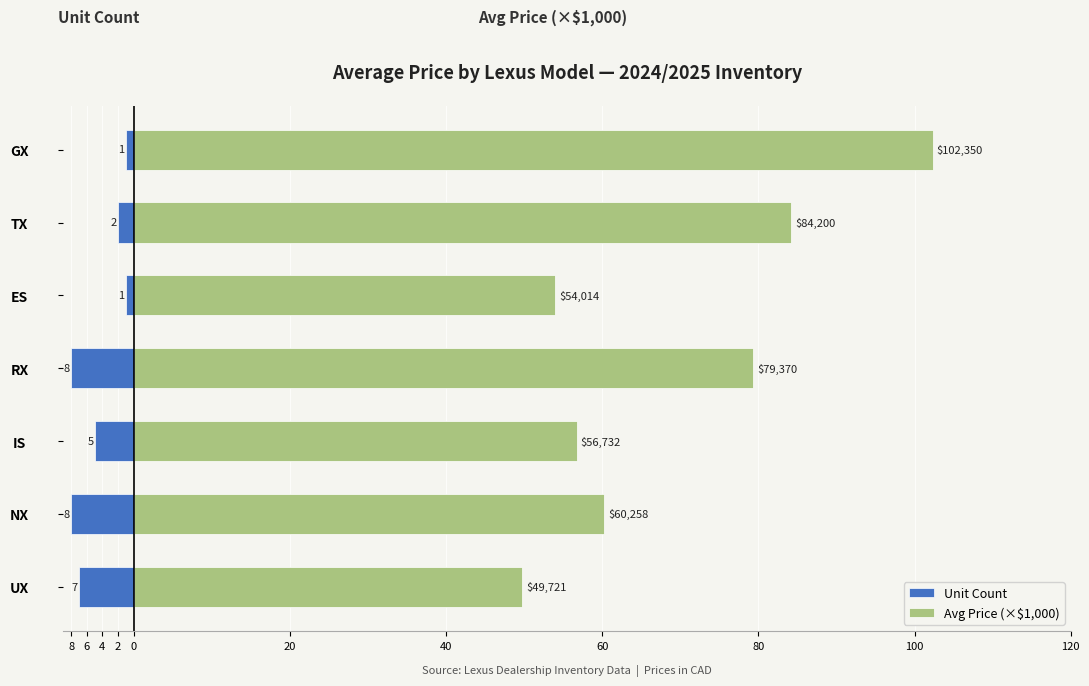

True or false: Avg Price (×$1,000) has a value of 81.9 at UX.

False